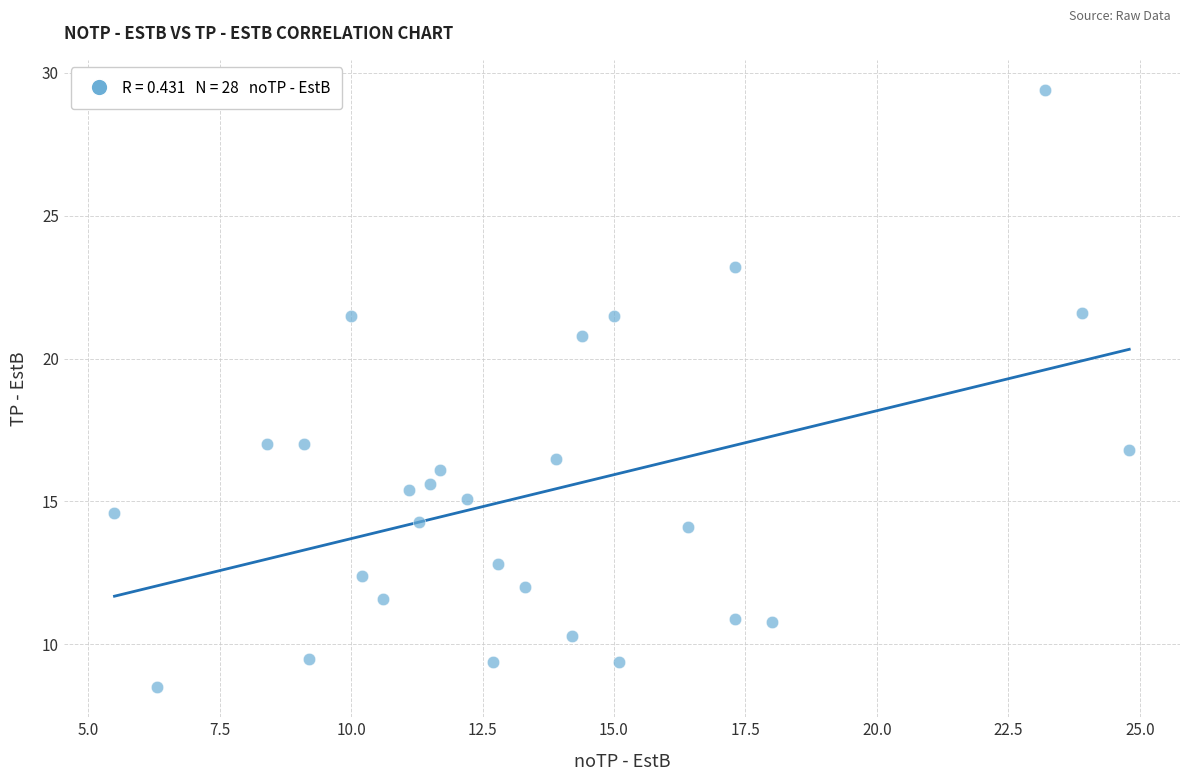

What is the range of Y values (max minus min)?

20.9